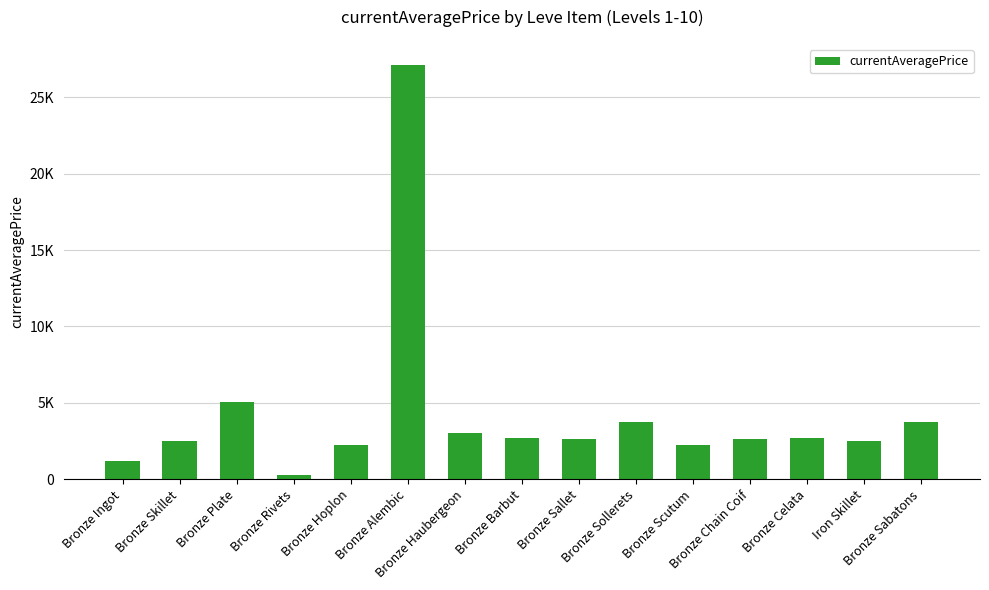

Rank the categories by value from highest to lowest.

Bronze Alembic, Bronze Plate, Bronze Sabatons, Bronze Sollerets, Bronze Haubergeon, Bronze Barbut, Bronze Celata, Bronze Sallet, Bronze Chain Coif, Iron Skillet, Bronze Skillet, Bronze Scutum, Bronze Hoplon, Bronze Ingot, Bronze Rivets